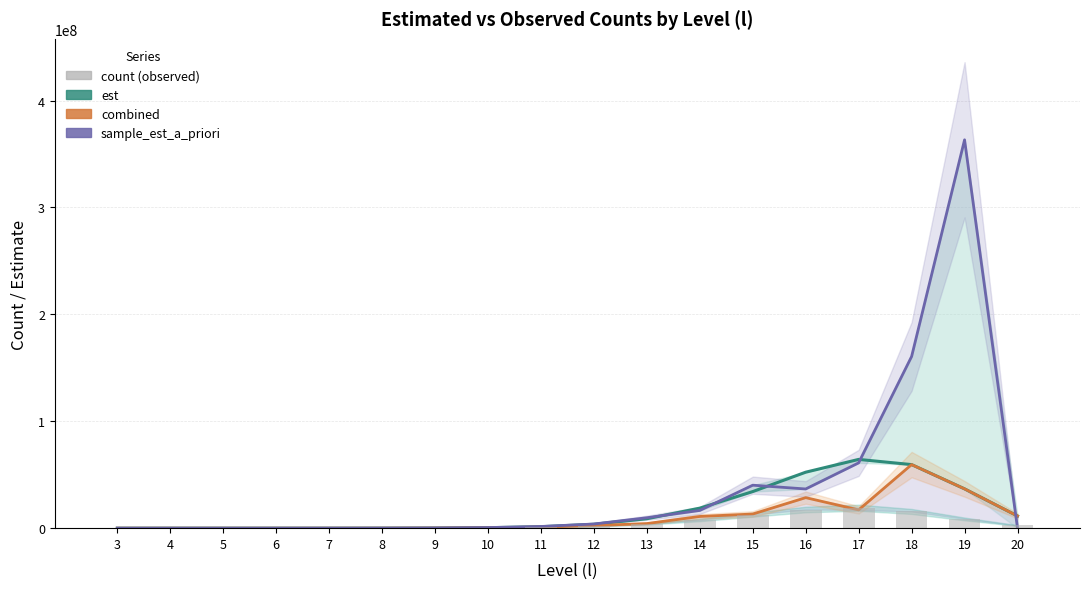

What are all the series names shown in the legend?

est, combined, sample_est_a_priori, count